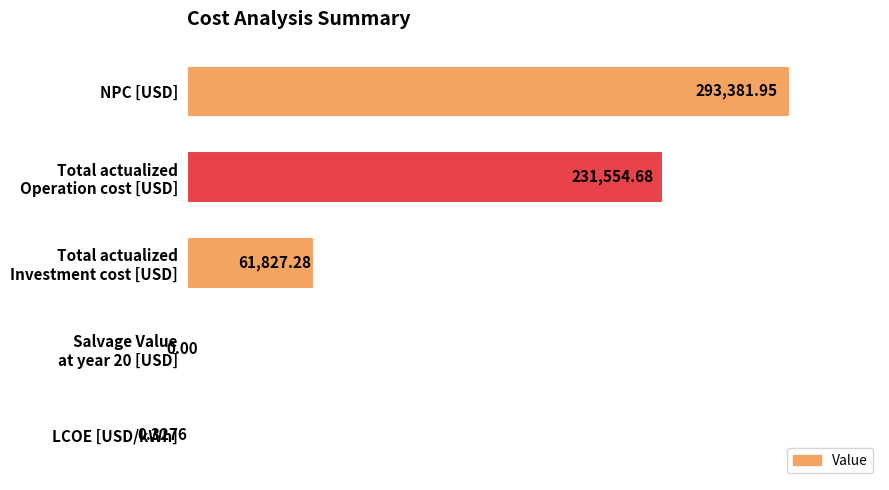

What is the sum of all values?

586764.2